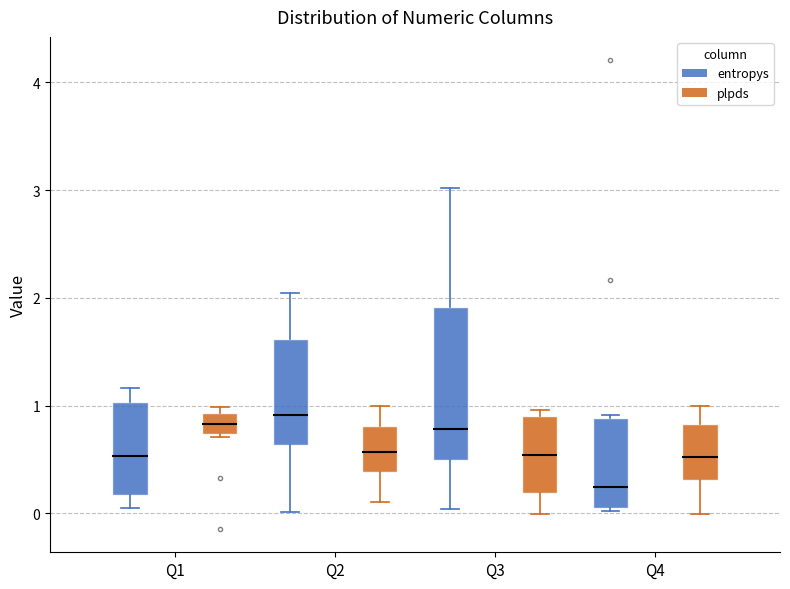

Which box's median line is the lowest?

Q4 (entropys)